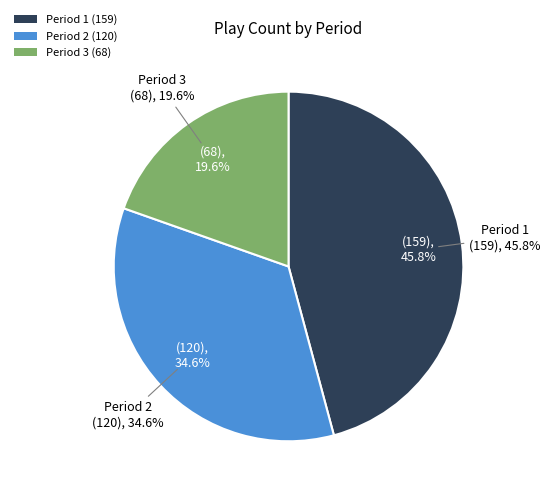

Does 3 represent more than half of the total?

No